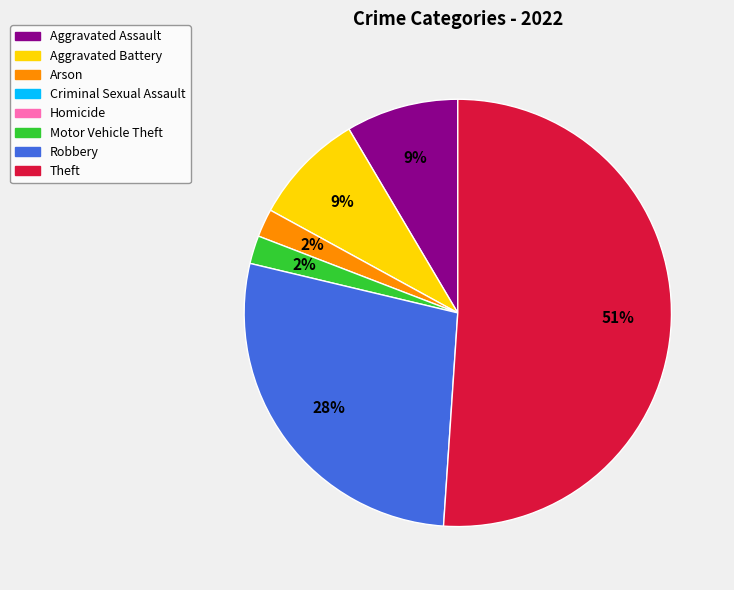

To the nearest percent, what is the difference between the largest and smallest slice percentages?

49%